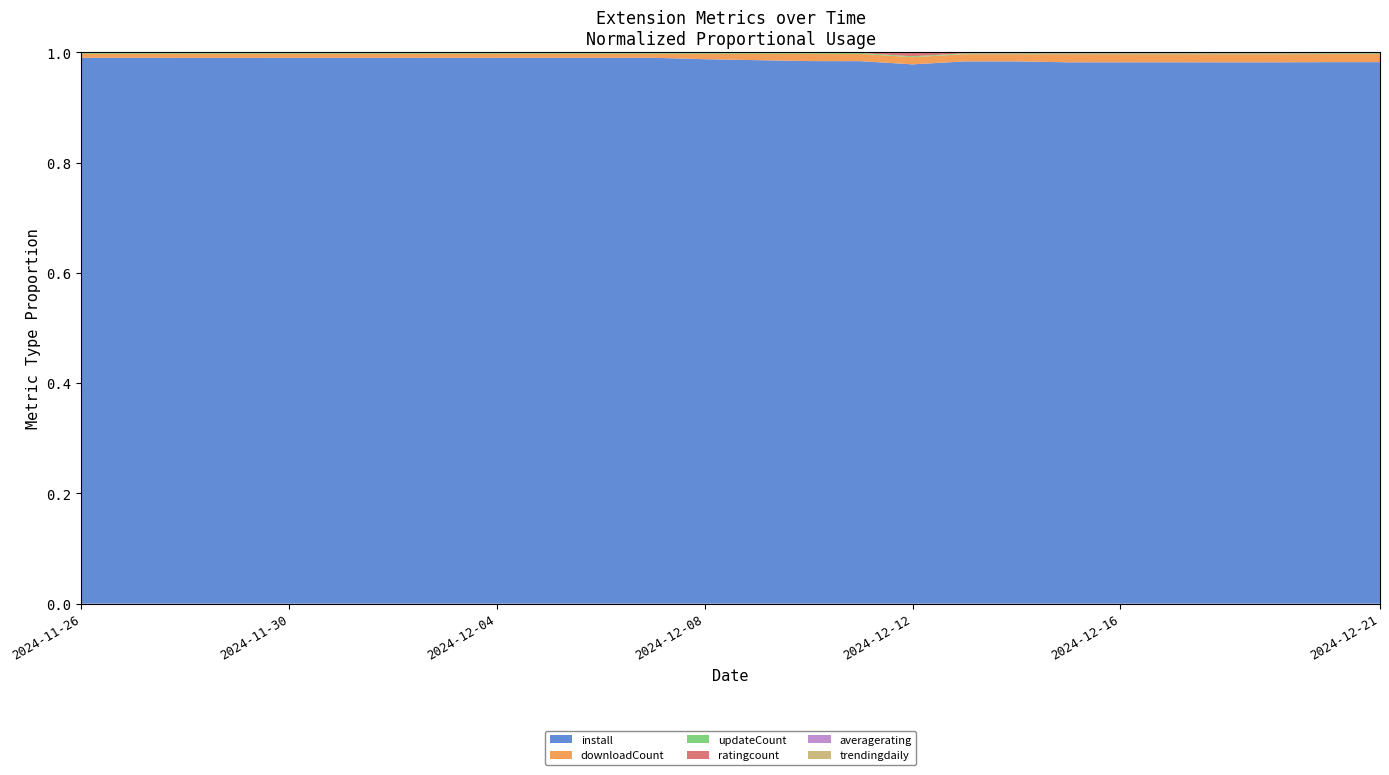

Reading left to right, extract all data points from this chart.

install: 5441.0	5443.0	5455.0	5474.0	5483.0	5494.0	5501.0	5511.0	5526.0	5535.0	5546.0	5557.0	5571.0	5585.0	5595.0	5608.0	5615.0	5632.0	5647.0	5655.0	5667.0	5679.0	5685.0	5696.0	5708.0	5728.0	5744.0	5753.0
downloadCount: 39.0	39.0	40.0	40.0	40.0	40.0	40.0	40.0	40.0	40.0	40.0	40.0	55.0	65.0	75.0	75.0	75.0	75.0	75.0	85.0	85.0	85.0	85.0	85.0	85.0	85.0	85.0	86.0
updateCount: 8.0	8.0	8.0	8.0	8.0	8.0	8.0	8.0	8.0	8.0	8.0	8.0	8.0	8.0	8.0	9.0	9.0	9.0	9.0	9.0	9.0	9.0	9.0	9.0	9.0	9.0	9.0	9.0
ratingcount: 2.0	2.0	2.0	2.0	2.0	2.0	2.0	2.0	2.0	2.0	2.0	2.0	2.0	2.0	2.0	2.0	36.0	5.0	5.0	5.0	5.0	5.0	6.0	6.0	5.0	5.0	5.0	5.0
averagerating: 5.0	5.0	5.0	5.0	5.0	5.0	5.0	5.0	5.0	5.0	5.0	5.0	5.0	5.0	5.0	5.0	4.9	5.0	5.0	5.0	5.0	5.0	4.7	4.7	4.2	4.2	4.2	4.2
trendingdaily: 0.0	0.0	0.0	0.0	0.0	0.0	0.0	0.0	0.0	0.0	0.0	0.0	0.0	0.0	0.1	0.0	0.0	0.0	0.0	0.0	0.0	0.0	0.0	0.0	0.0	0.0	0.0	0.0